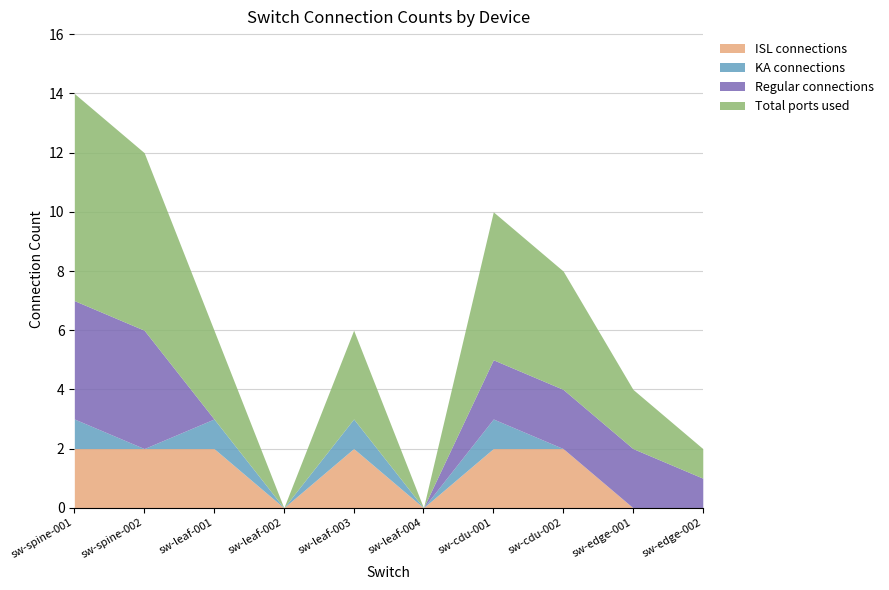

Which category has the highest value in the KA connections series?

sw-spine-001